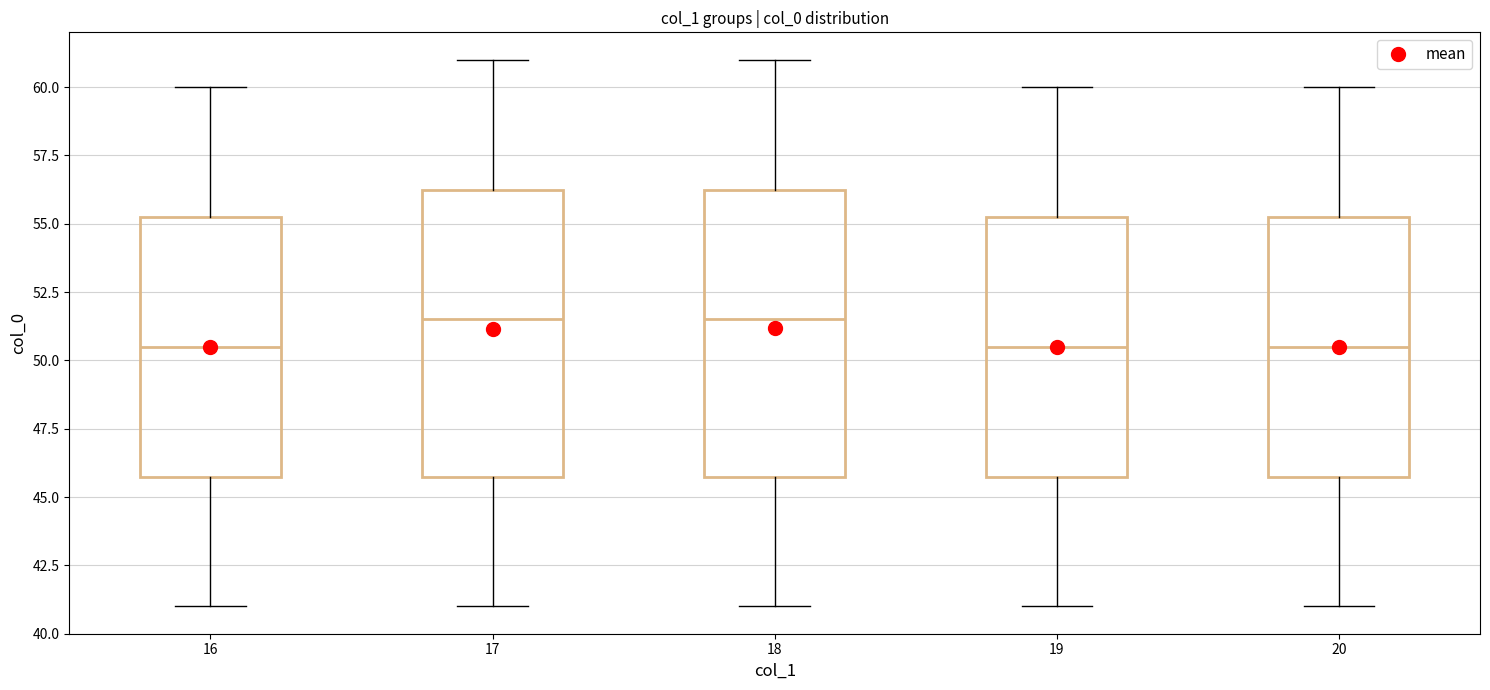

Where does the upper whisker of the box at x = 19 end on the y-axis? The values are not printed on the chart, so give them approximately, as read against the axis.

60.0